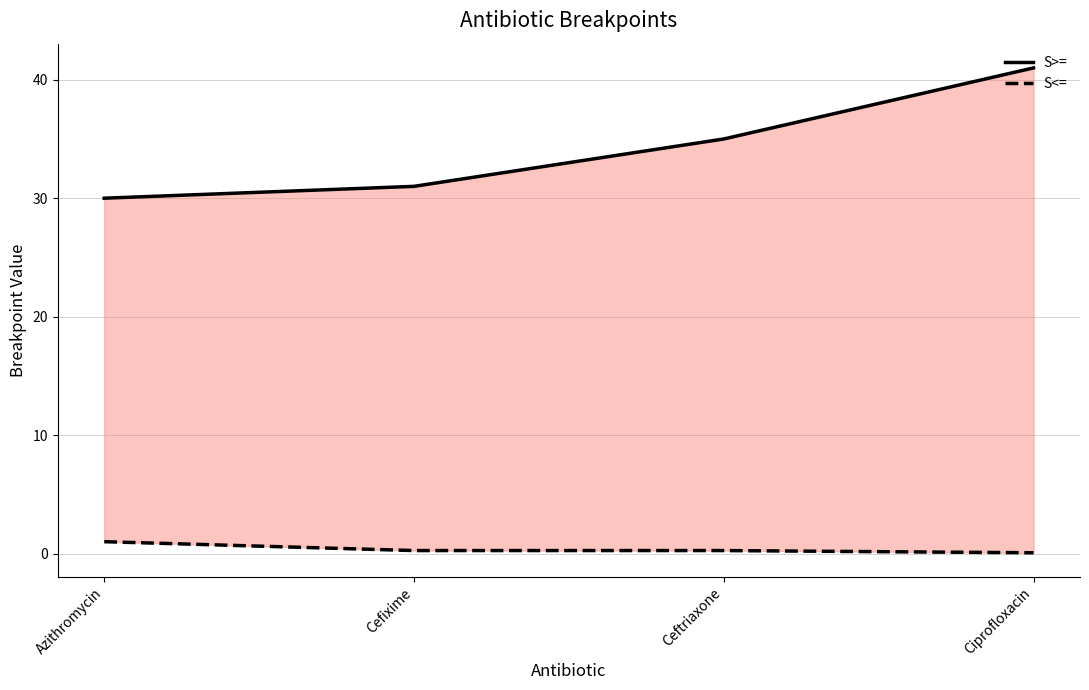

What is the minimum value shown in the chart?

0.1